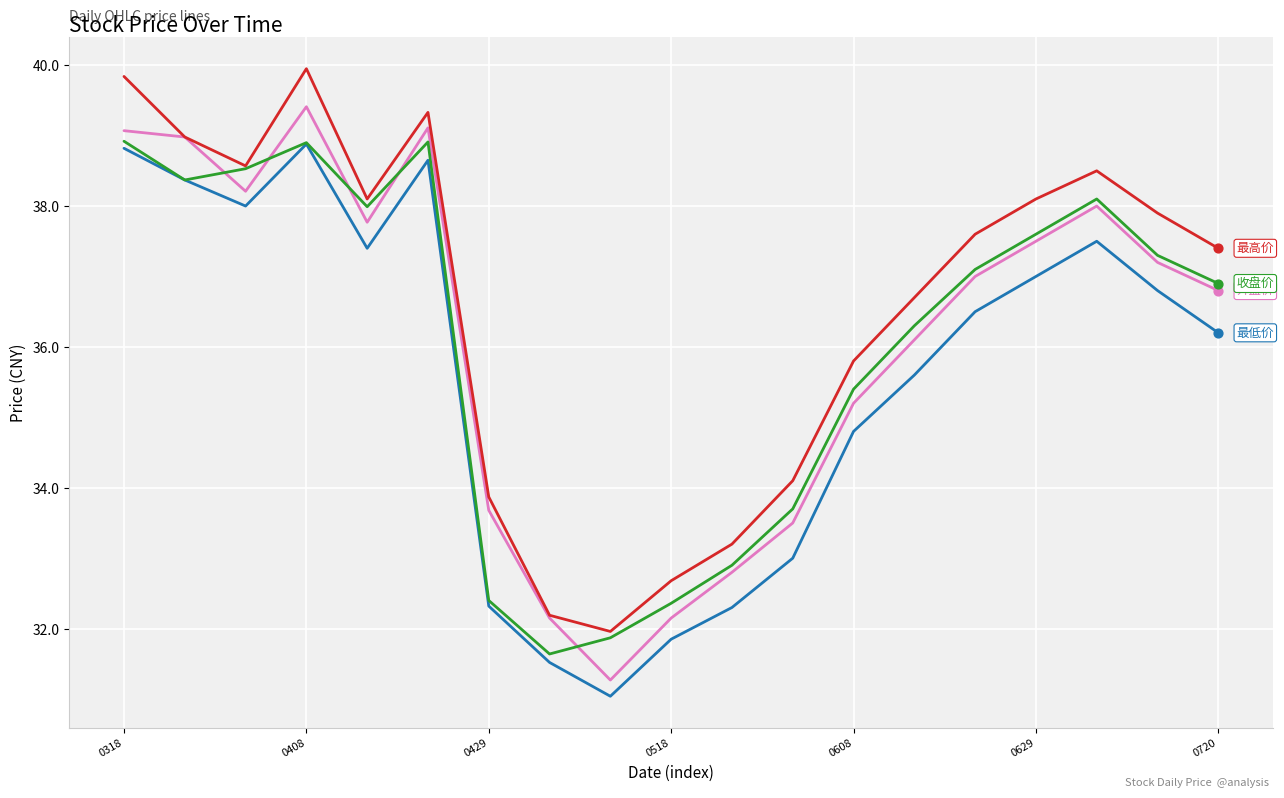

What is the greatest value displayed?

40.0